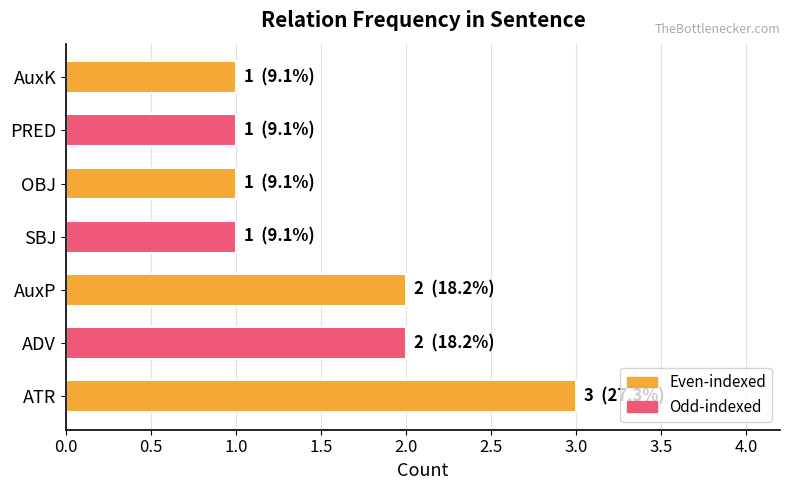

True or false: the data shows 3 at ADV.

False